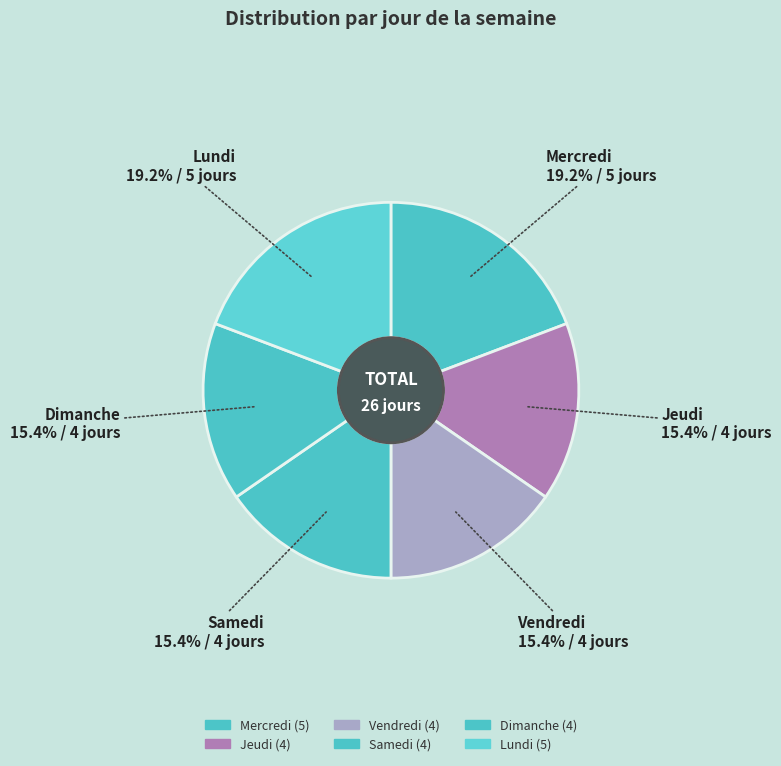

Is there a majority slice in this chart?

No